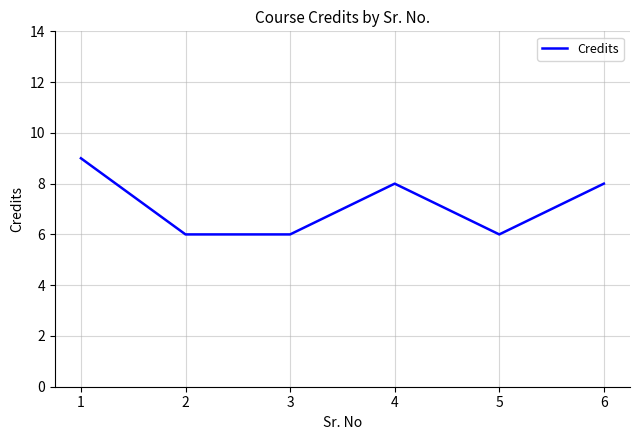

Does the chart display data point markers on the line(s)?

No